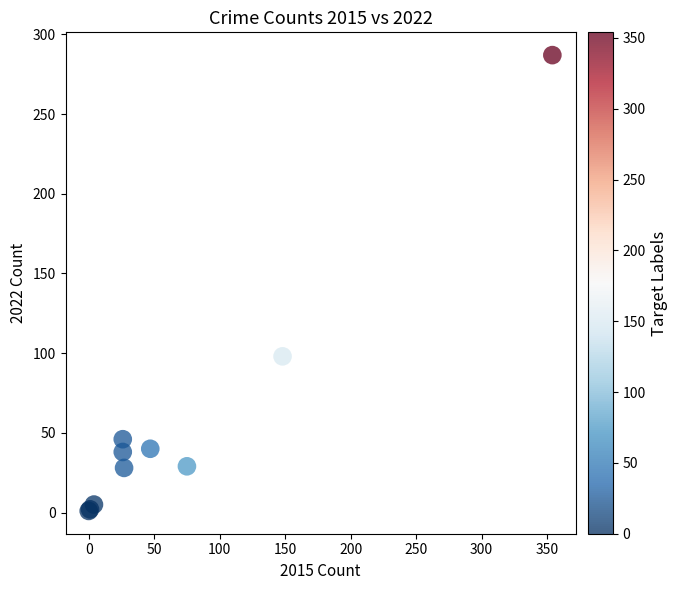

What Y value in the scatter plot is closest to 144?

98